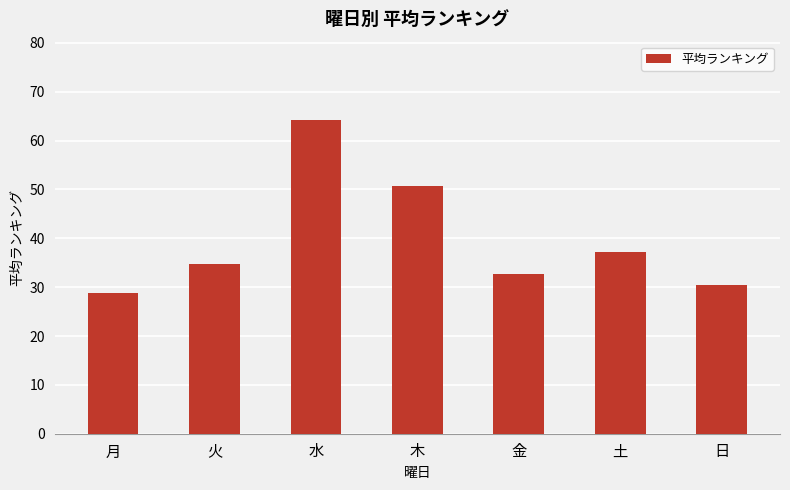

Rank the categories by value from highest to lowest.

水, 木, 土, 火, 金, 日, 月